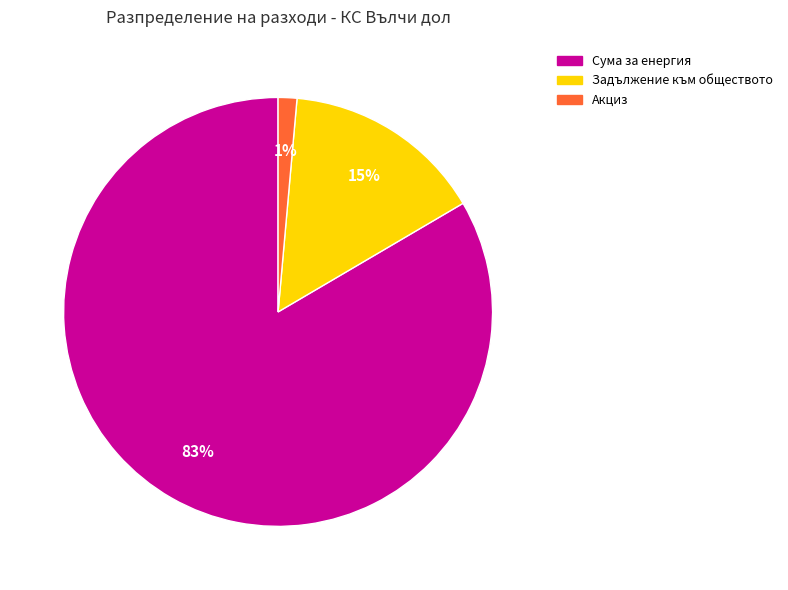

Which slice is the largest?

Сума за енергия